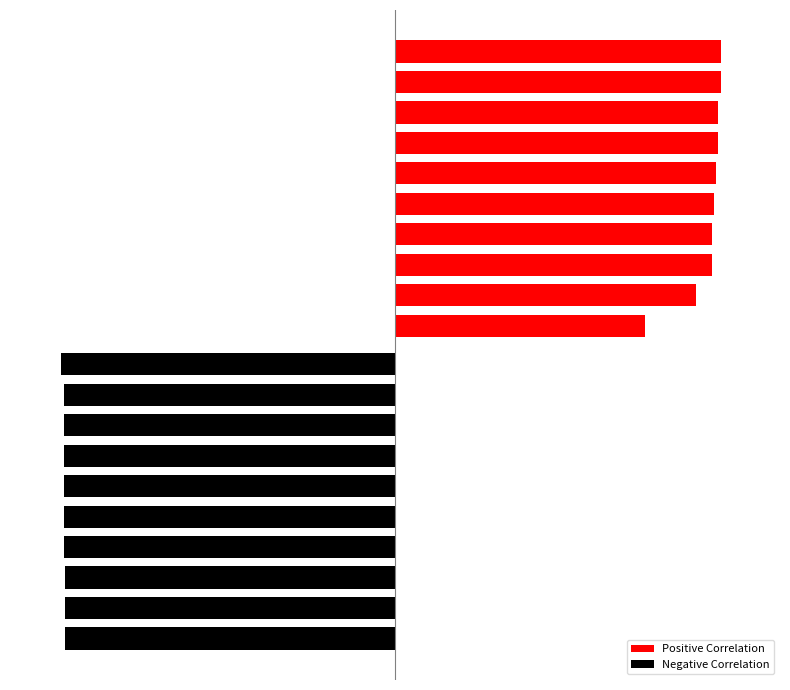

What are all the series names shown in the legend?

Positive Correlation, Negative Correlation